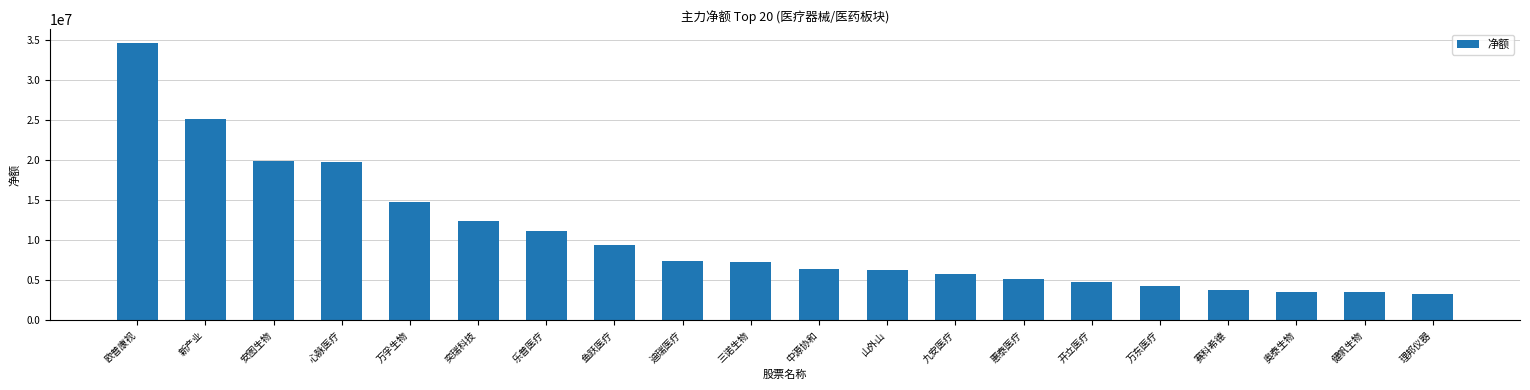

What position from the left is 鱼跃医疗?

8